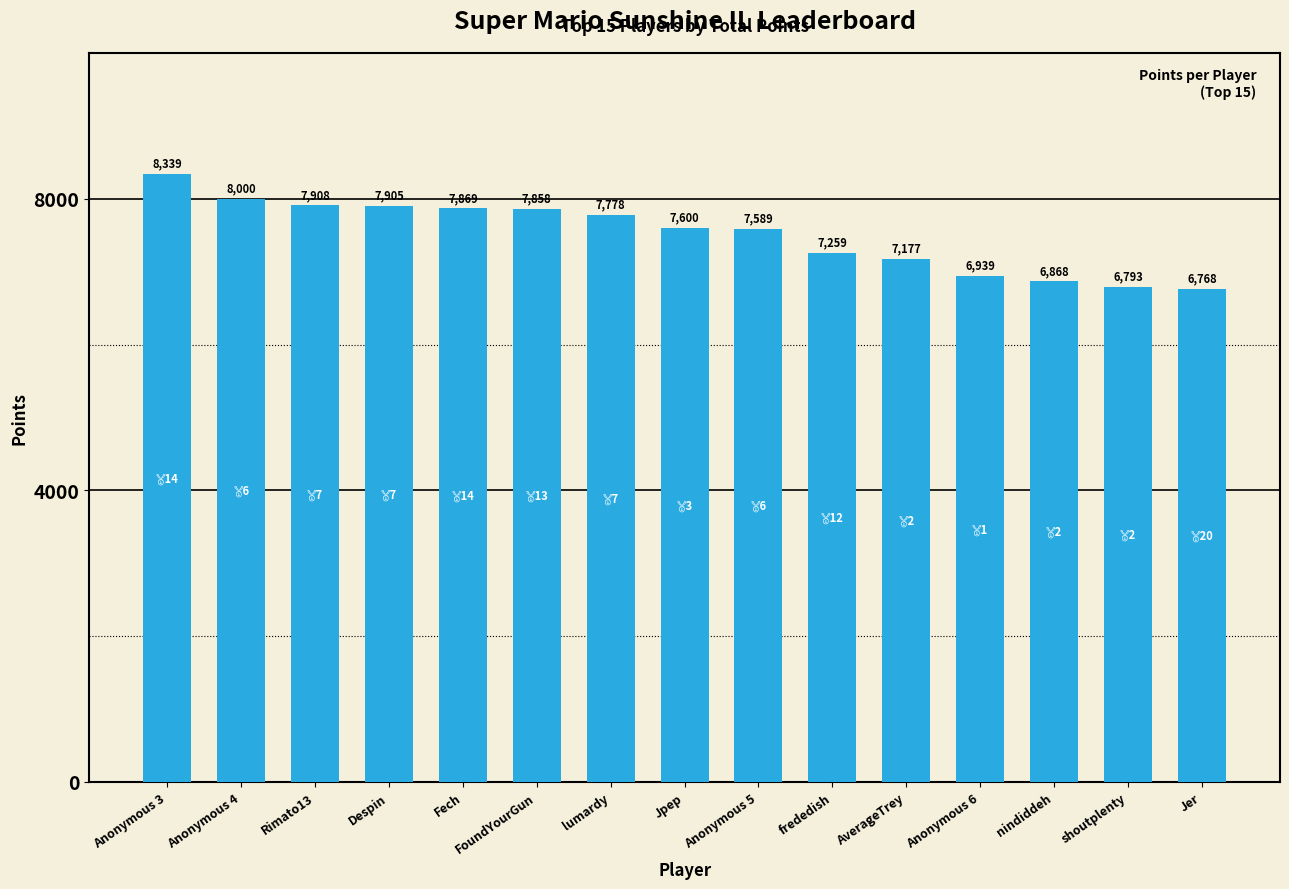

What is the sum of all values?

112650